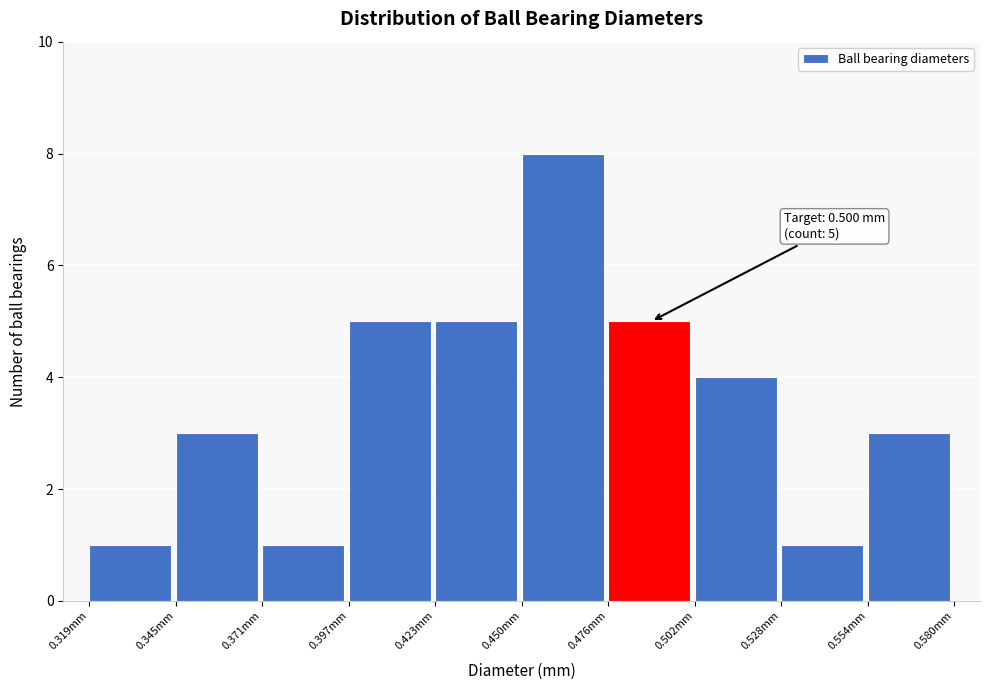

Over which range of the x-axis is the bar tallest?

0.450 to 0.475